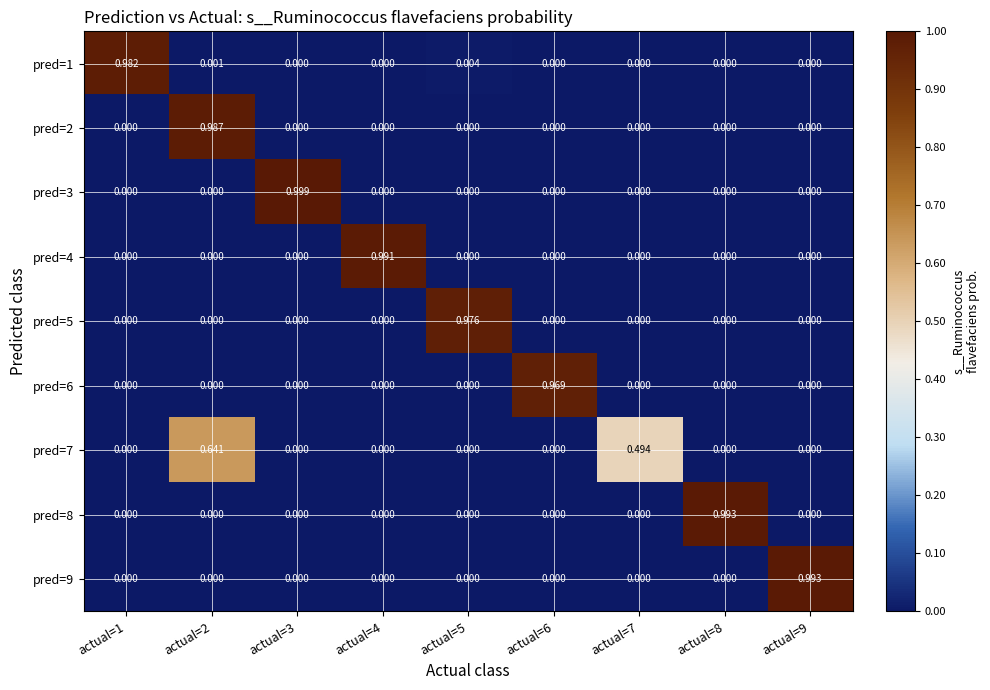

Between actual=6 and actual=8, which series saw the biggest shift?

pred=8